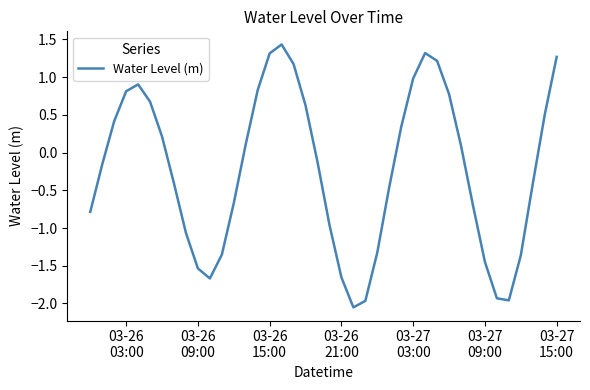

What is the difference between the maximum and minimum values?

3.5